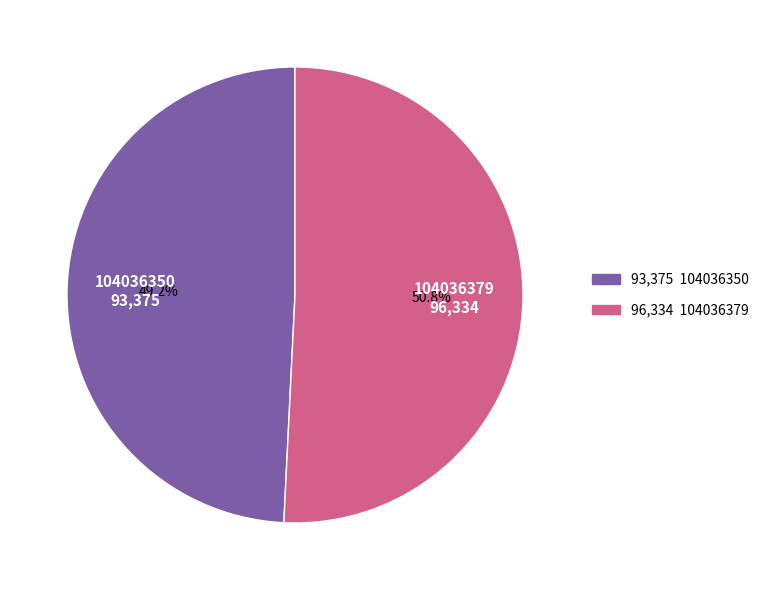

Is there a majority slice in this chart?

Yes